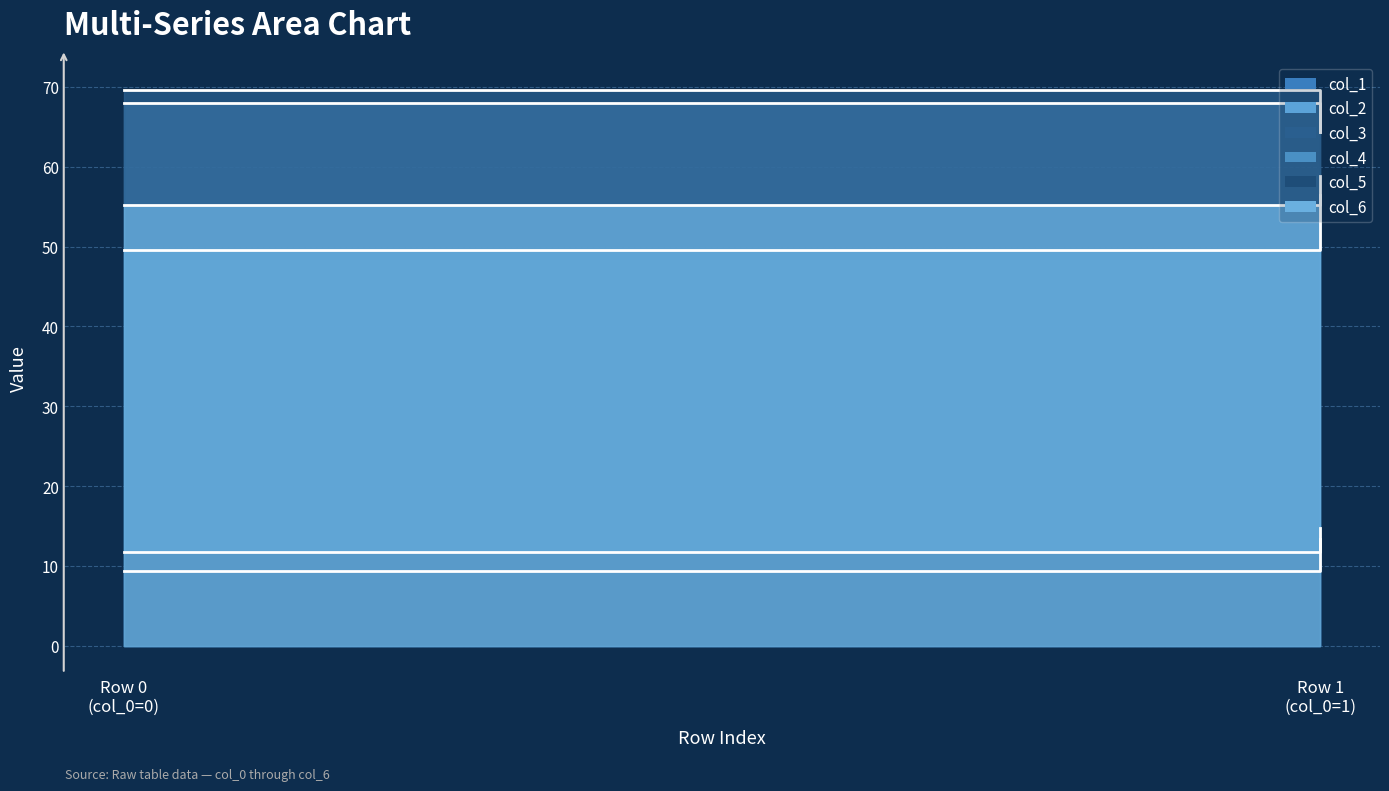

Reading right to left, extract all data points from this chart.

col_1: col_0=1=13.3	col_0=0=9.3
col_2: col_0=1=64.4	col_0=0=68.0
col_3: col_0=1=64.4	col_0=0=69.7
col_4: col_0=1=56.4	col_0=0=49.5
col_5: col_0=1=14.8	col_0=0=11.7
col_6: col_0=1=58.9	col_0=0=55.3